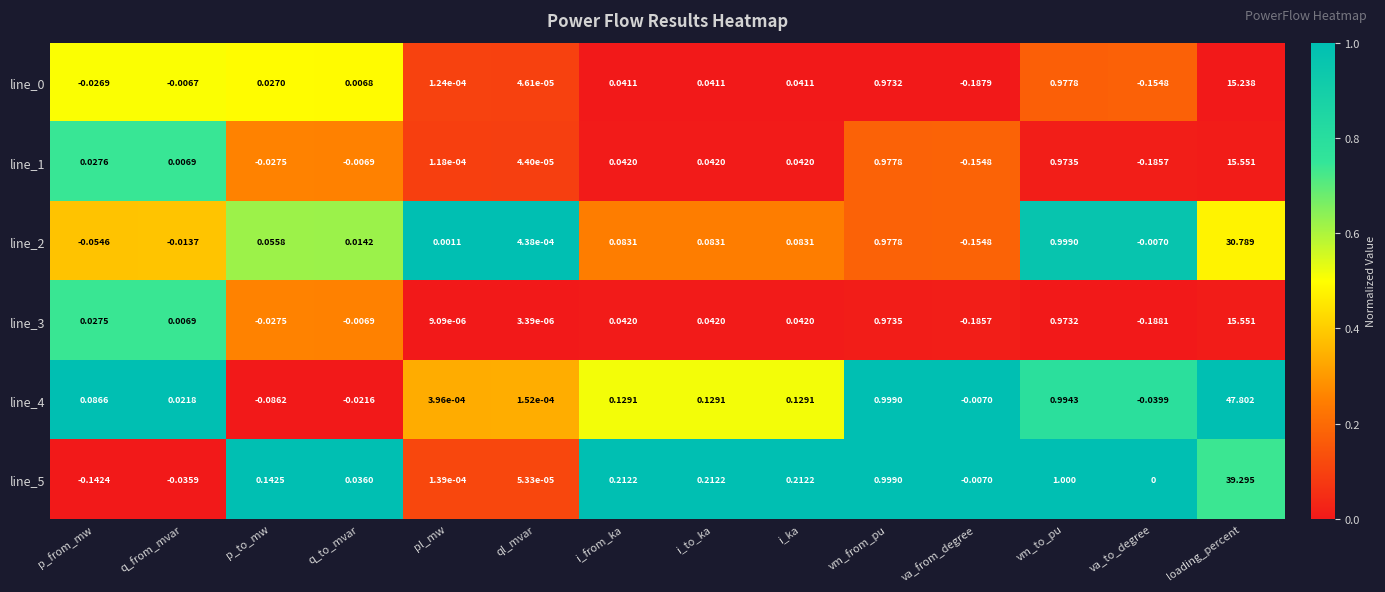

At which category is the sum across all series the highest?

loading_percent